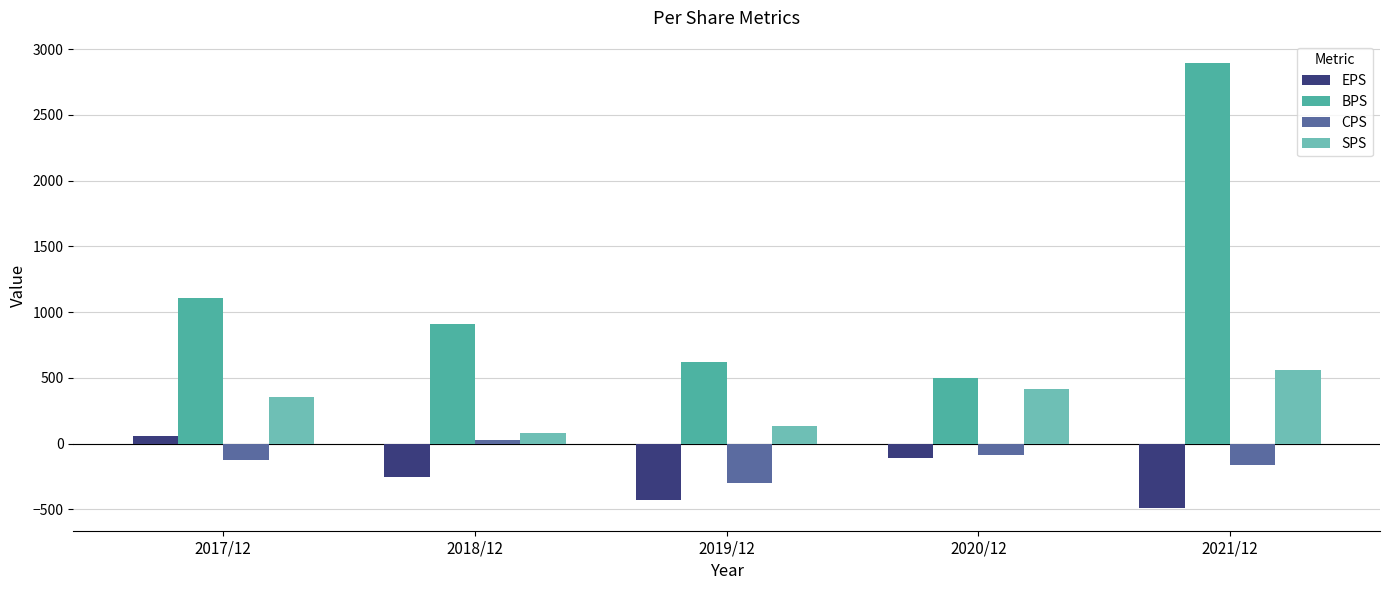

Between 2019/12 and 2020/12, which series saw the biggest shift?

EPS